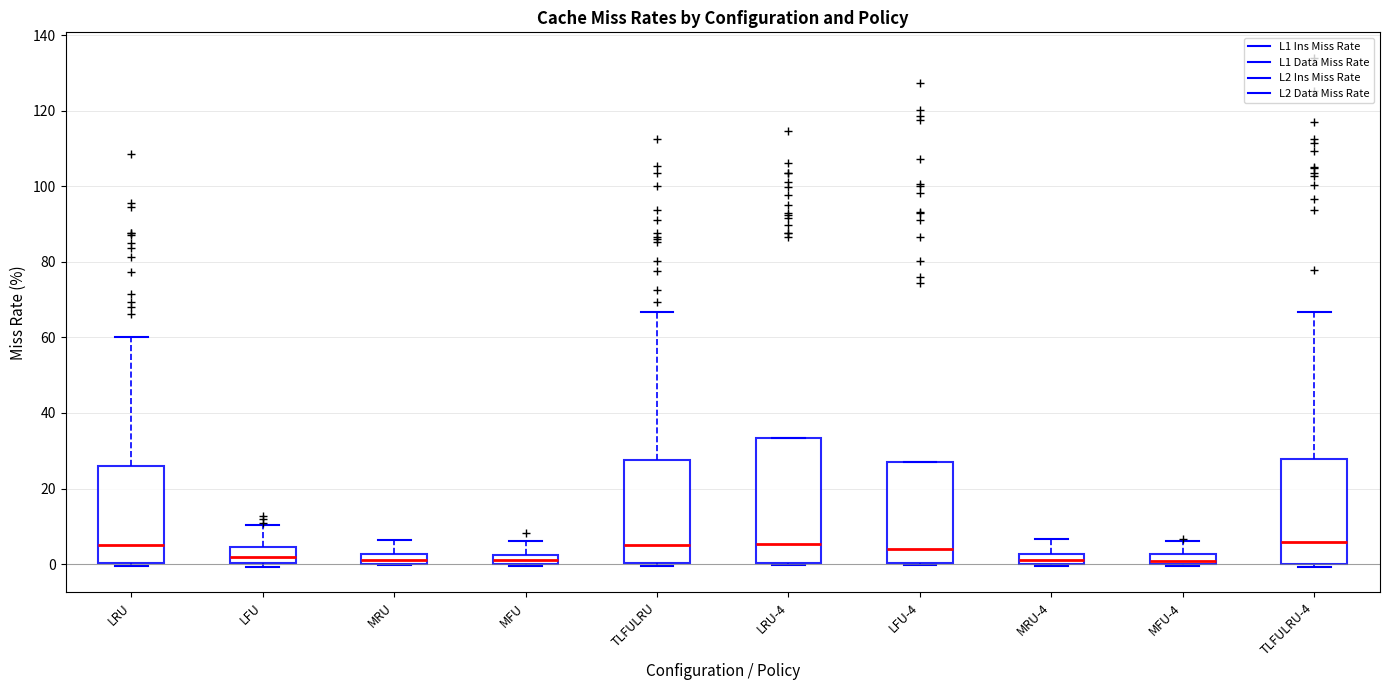

Where is the lower edge of the box for LFU-4 on the y-axis? The values are not printed on the chart, so give them approximately, as read against the axis.

0